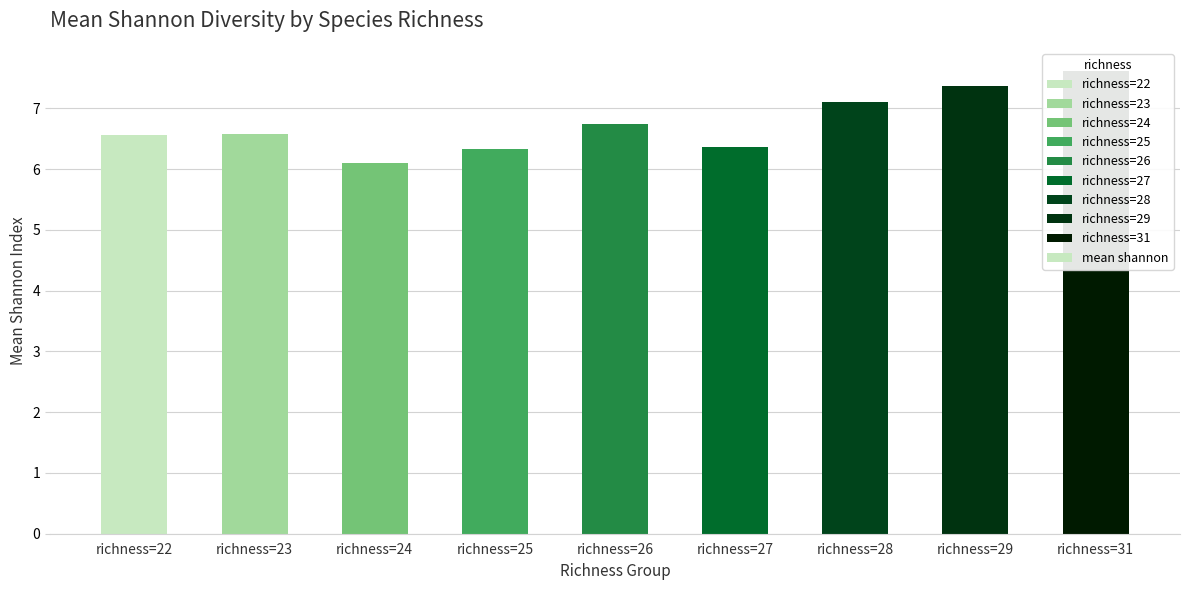

Reading left to right, transcribe all the data shown in this chart.

richness=22=6.6	richness=23=6.6	richness=24=6.1	richness=25=6.3	richness=26=6.7	richness=27=6.4	richness=28=7.1	richness=29=7.4	richness=31=7.6